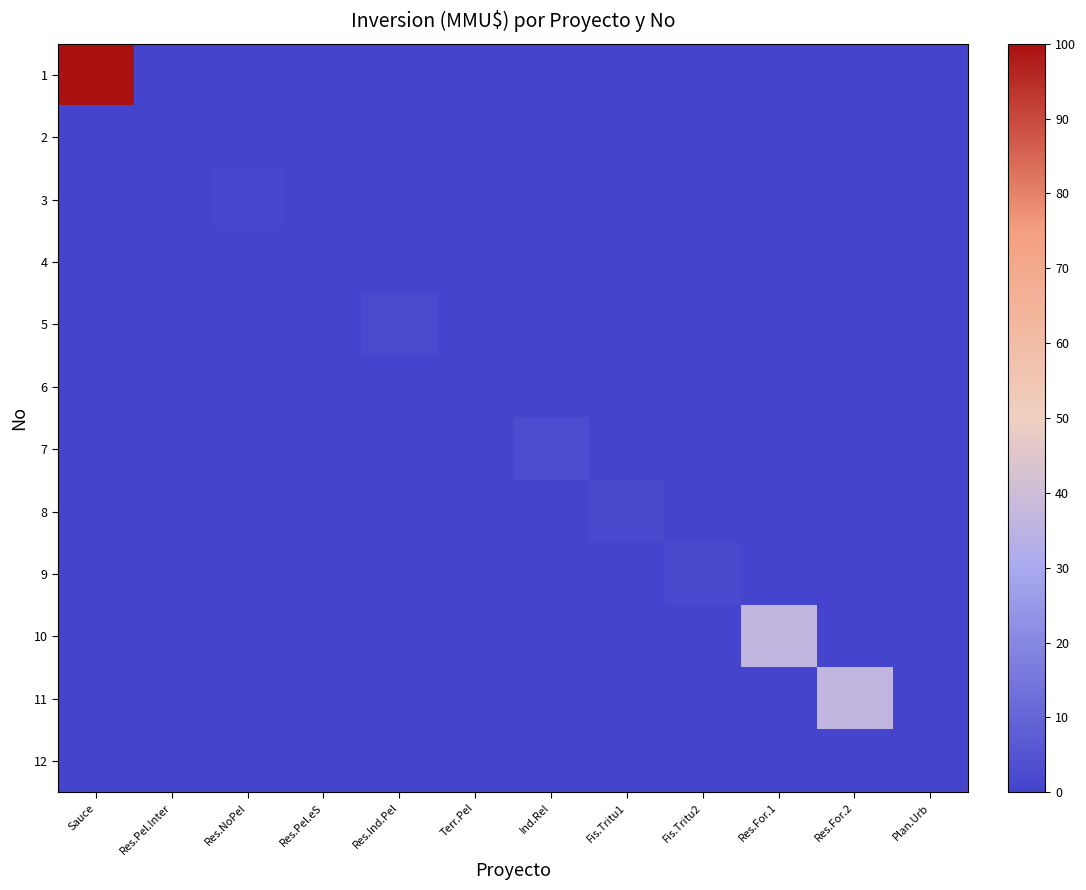

Reading left to right, what are all the values shown in this chart?

1: Sauce=100.0	Res.Pel.Inter=0.0	Res.NoPel=0.0	Res.Pel.eS=0.0	Res.Ind.Pel=0.0	Terr.Pel=0.0	Ind.Rel=0.0	Fis.Tritu1=0.0	Fis.Tritu2=0.0	Res.For.1=0.0	Res.For.2=0.0	Plan.Urb=0.0
2: Sauce=0.0	Res.Pel.Inter=0.0	Res.NoPel=0.0	Res.Pel.eS=0.0	Res.Ind.Pel=0.0	Terr.Pel=0.0	Ind.Rel=0.0	Fis.Tritu1=0.0	Fis.Tritu2=0.0	Res.For.1=0.0	Res.For.2=0.0	Plan.Urb=0.0
3: Sauce=0.0	Res.Pel.Inter=0.0	Res.NoPel=0.9	Res.Pel.eS=0.0	Res.Ind.Pel=0.0	Terr.Pel=0.0	Ind.Rel=0.0	Fis.Tritu1=0.0	Fis.Tritu2=0.0	Res.For.1=0.0	Res.For.2=0.0	Plan.Urb=0.0
4: Sauce=0.0	Res.Pel.Inter=0.0	Res.NoPel=0.0	Res.Pel.eS=0.2	Res.Ind.Pel=0.0	Terr.Pel=0.0	Ind.Rel=0.0	Fis.Tritu1=0.0	Fis.Tritu2=0.0	Res.For.1=0.0	Res.For.2=0.0	Plan.Urb=0.0
5: Sauce=0.0	Res.Pel.Inter=0.0	Res.NoPel=0.0	Res.Pel.eS=0.0	Res.Ind.Pel=2.1	Terr.Pel=0.0	Ind.Rel=0.0	Fis.Tritu1=0.0	Fis.Tritu2=0.0	Res.For.1=0.0	Res.For.2=0.0	Plan.Urb=0.0
6: Sauce=0.0	Res.Pel.Inter=0.0	Res.NoPel=0.0	Res.Pel.eS=0.0	Res.Ind.Pel=0.0	Terr.Pel=0.1	Ind.Rel=0.0	Fis.Tritu1=0.0	Fis.Tritu2=0.0	Res.For.1=0.0	Res.For.2=0.0	Plan.Urb=0.0
7: Sauce=0.0	Res.Pel.Inter=0.0	Res.NoPel=0.0	Res.Pel.eS=0.0	Res.Ind.Pel=0.0	Terr.Pel=0.0	Ind.Rel=2.7	Fis.Tritu1=0.0	Fis.Tritu2=0.0	Res.For.1=0.0	Res.For.2=0.0	Plan.Urb=0.0
8: Sauce=0.0	Res.Pel.Inter=0.0	Res.NoPel=0.0	Res.Pel.eS=0.0	Res.Ind.Pel=0.0	Terr.Pel=0.0	Ind.Rel=0.0	Fis.Tritu1=1.8	Fis.Tritu2=0.0	Res.For.1=0.0	Res.For.2=0.0	Plan.Urb=0.0
9: Sauce=0.0	Res.Pel.Inter=0.0	Res.NoPel=0.0	Res.Pel.eS=0.0	Res.Ind.Pel=0.0	Terr.Pel=0.0	Ind.Rel=0.0	Fis.Tritu1=0.0	Fis.Tritu2=1.8	Res.For.1=0.0	Res.For.2=0.0	Plan.Urb=0.0
10: Sauce=0.0	Res.Pel.Inter=0.0	Res.NoPel=0.0	Res.Pel.eS=0.0	Res.Ind.Pel=0.0	Terr.Pel=0.0	Ind.Rel=0.0	Fis.Tritu1=0.0	Fis.Tritu2=0.0	Res.For.1=36.4	Res.For.2=0.0	Plan.Urb=0.0
11: Sauce=0.0	Res.Pel.Inter=0.0	Res.NoPel=0.0	Res.Pel.eS=0.0	Res.Ind.Pel=0.0	Terr.Pel=0.0	Ind.Rel=0.0	Fis.Tritu1=0.0	Fis.Tritu2=0.0	Res.For.1=0.0	Res.For.2=36.4	Plan.Urb=0.0
12: Sauce=0.0	Res.Pel.Inter=0.0	Res.NoPel=0.0	Res.Pel.eS=0.0	Res.Ind.Pel=0.0	Terr.Pel=0.0	Ind.Rel=0.0	Fis.Tritu1=0.0	Fis.Tritu2=0.0	Res.For.1=0.0	Res.For.2=0.0	Plan.Urb=0.0